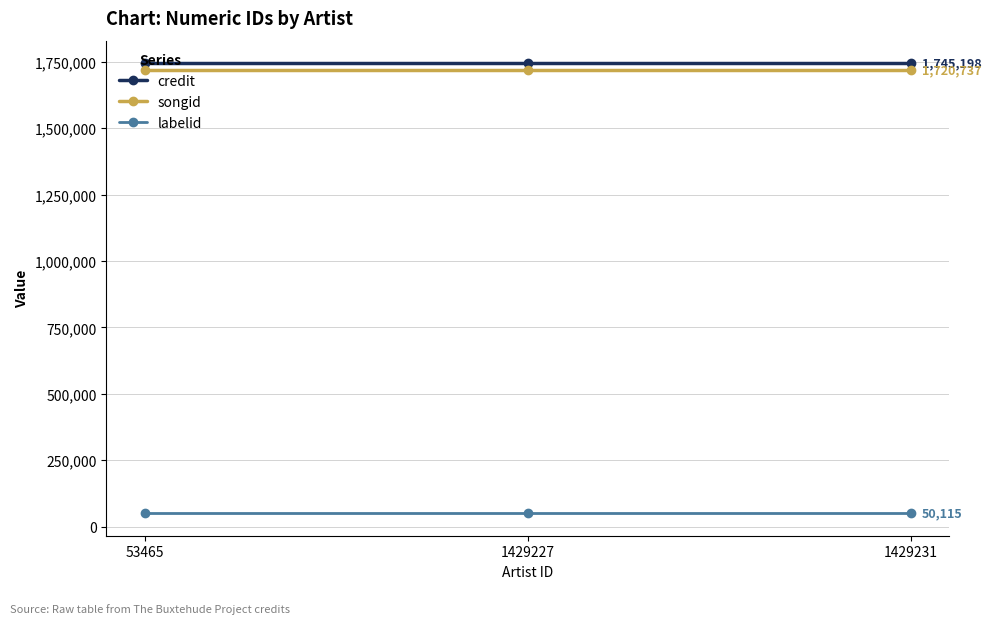

What is the lowest value of the credit series?

1745198